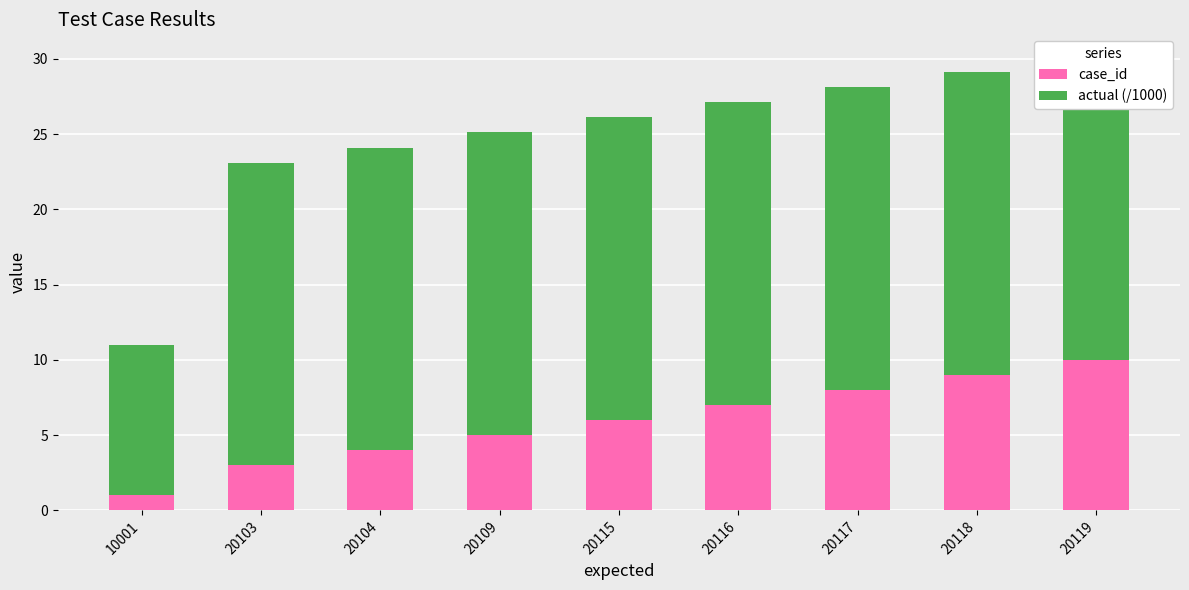

Read the case_id value at 20119.

10.0